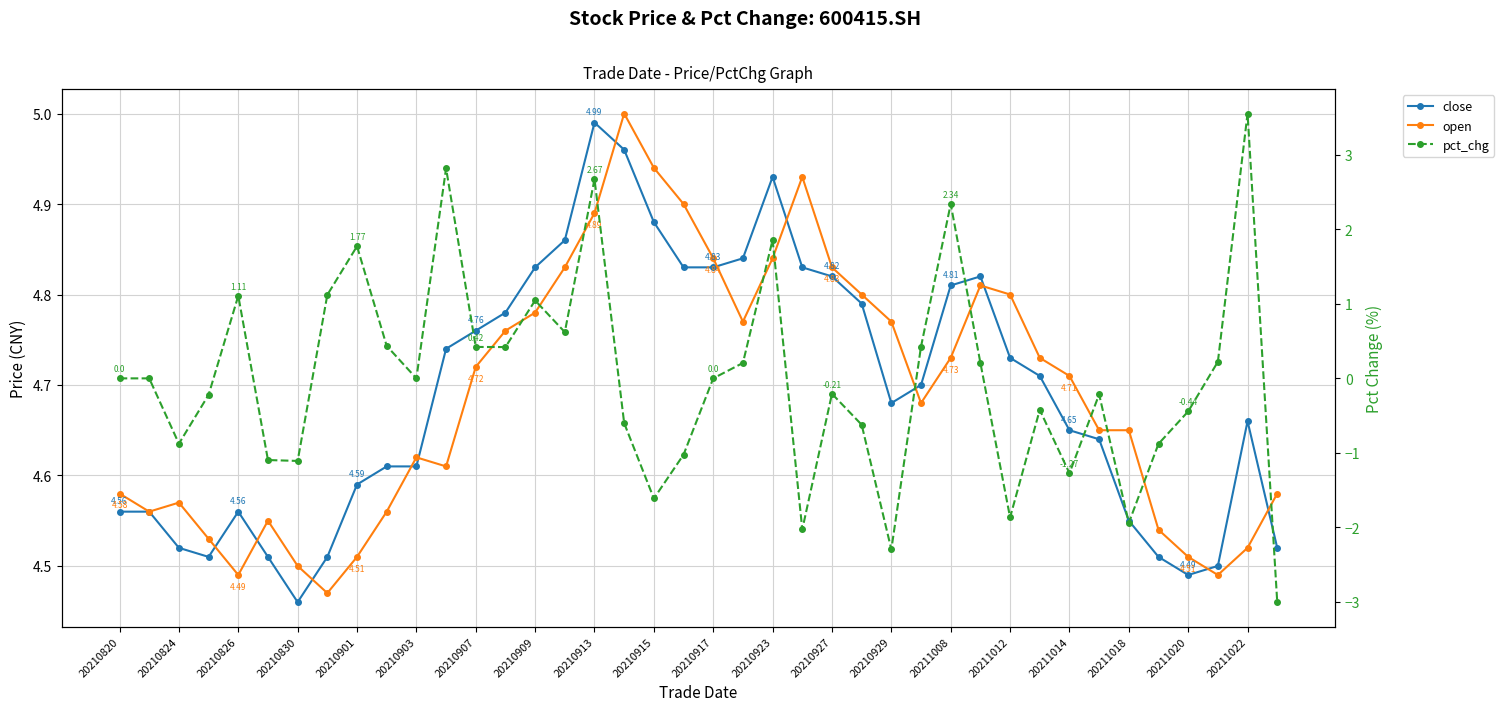

How many data points in pct_chg are above 0?

17